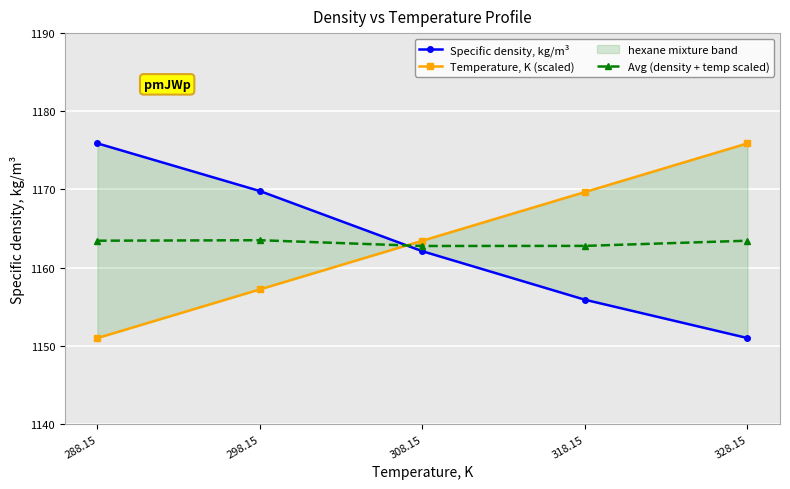

What is the value of the Avg (density + temp scaled) point at the 5th from the left?

1163.5